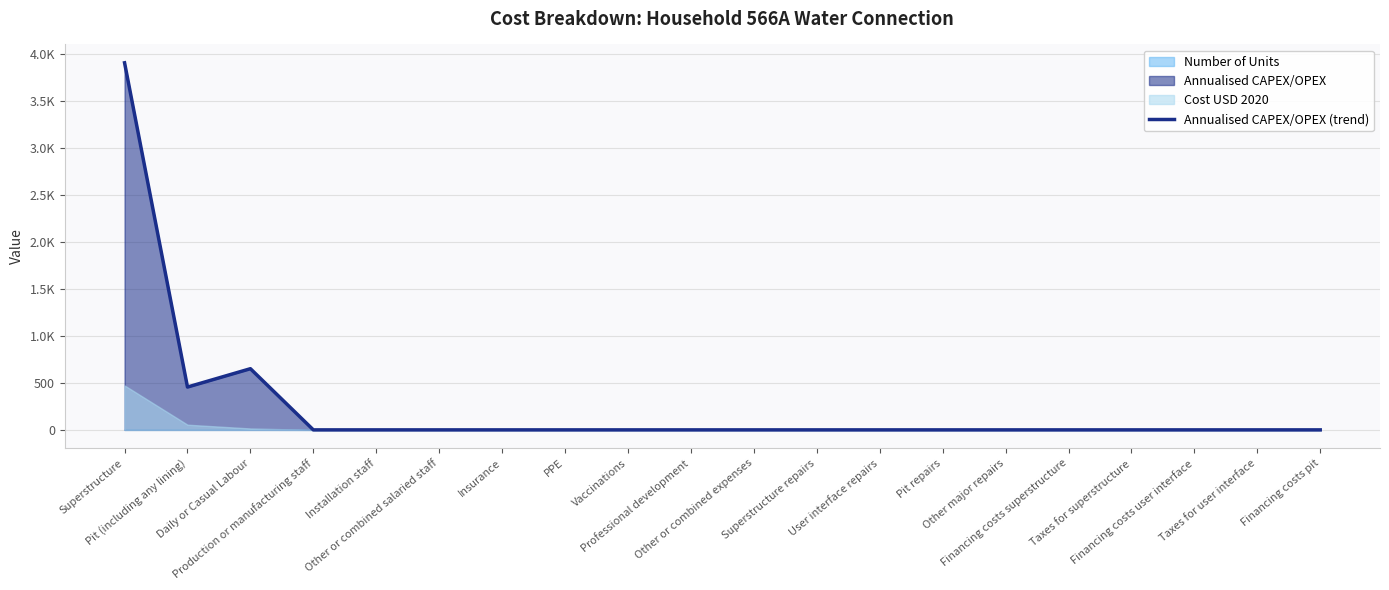

Rank the categories by value from lowest to highest.

Production or manufacturing staff, Installation staff, Other or combined salaried staff, Insurance, PPE, Vaccinations, Professional development, Other or combined expenses, Superstructure repairs, User interface repairs, Pit repairs, Other major repairs, Financing costs superstructure, Taxes for superstructure, Financing costs user interface, Taxes for user interface, Financing costs pit, Pit (including any lining), Daily or Casual Labour, Superstructure